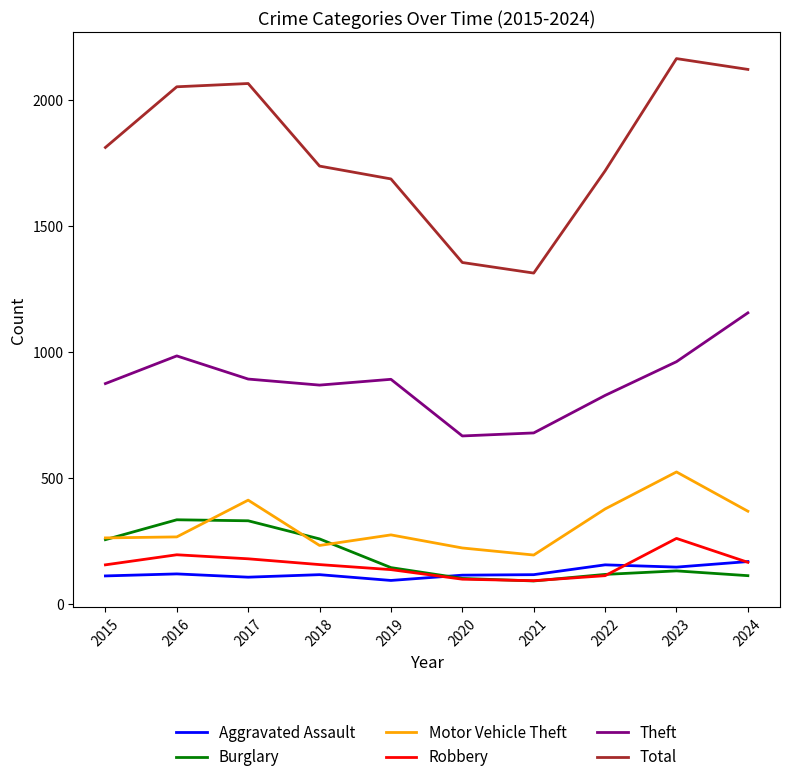

What is the difference between the highest and lowest values at 2020?

1258